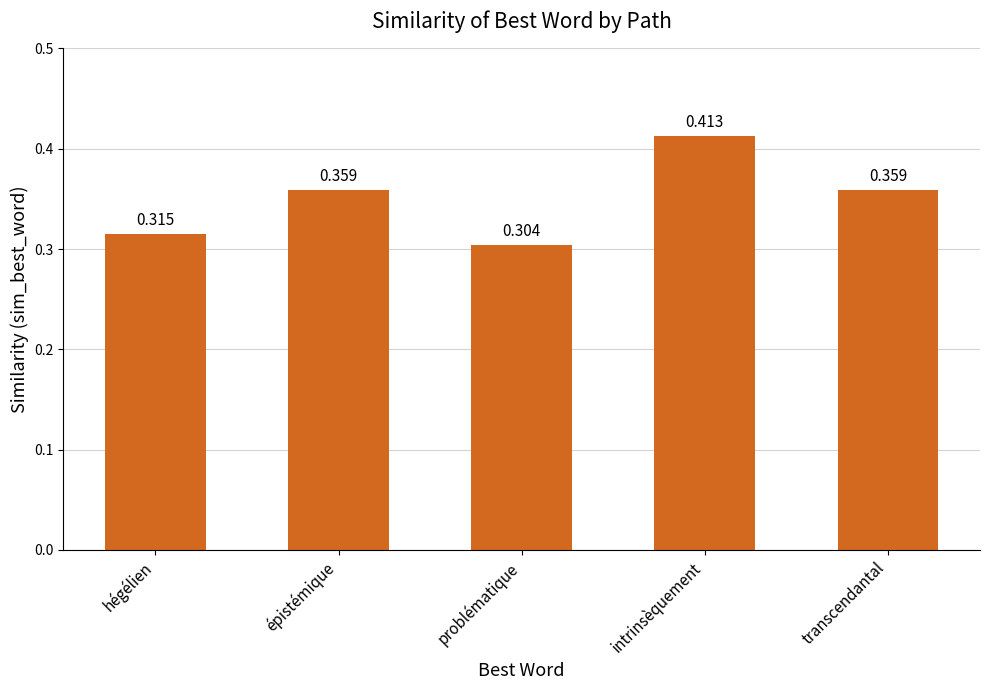

What is the label of the 5th bar from the right?

hégélien